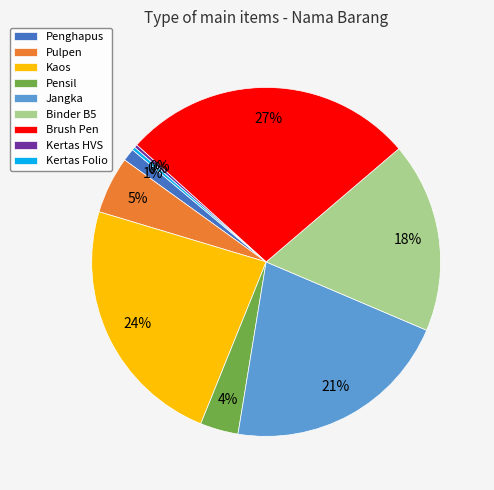

Does Pensil account for over 50% of the chart?

No